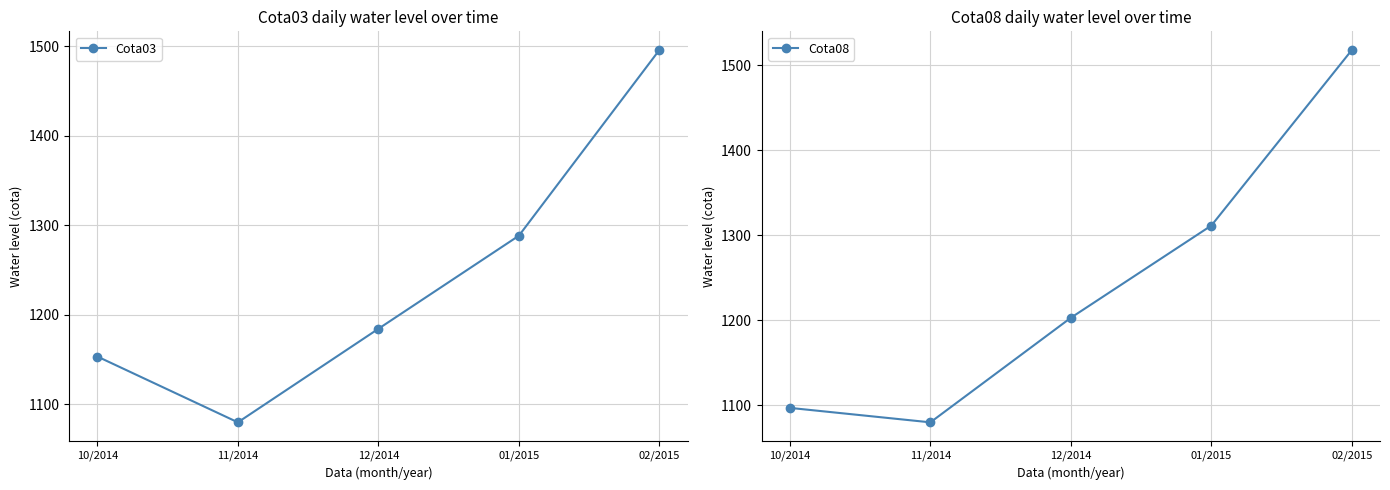

How many distinct data groups are displayed?

2